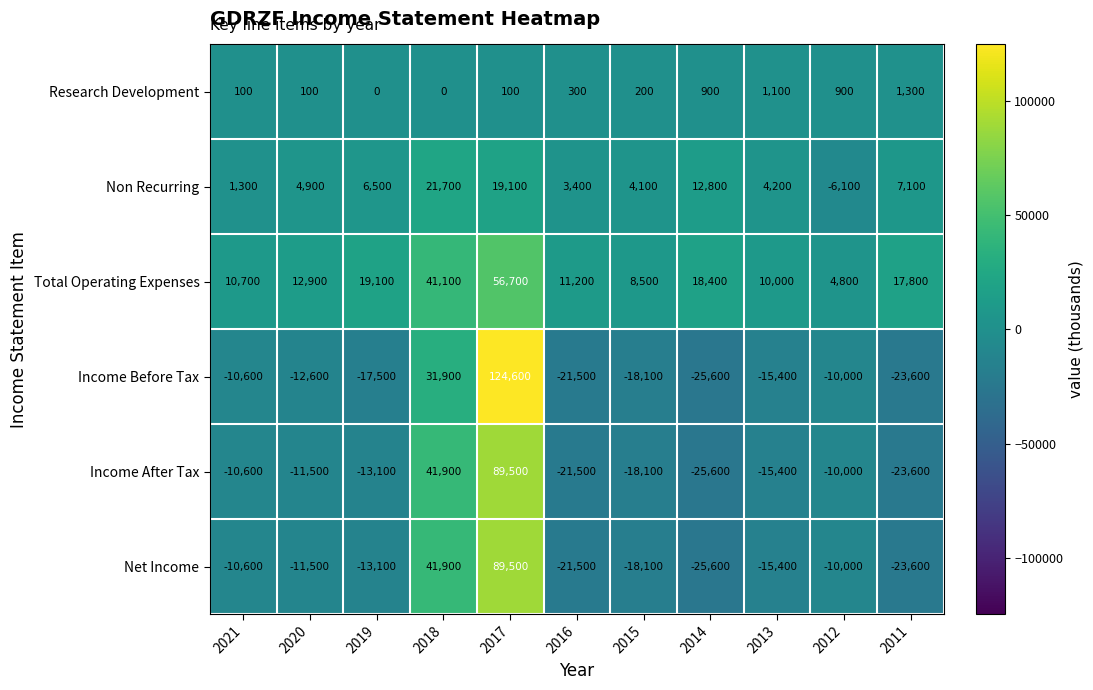

At which category is the sum across all series the highest?

2017